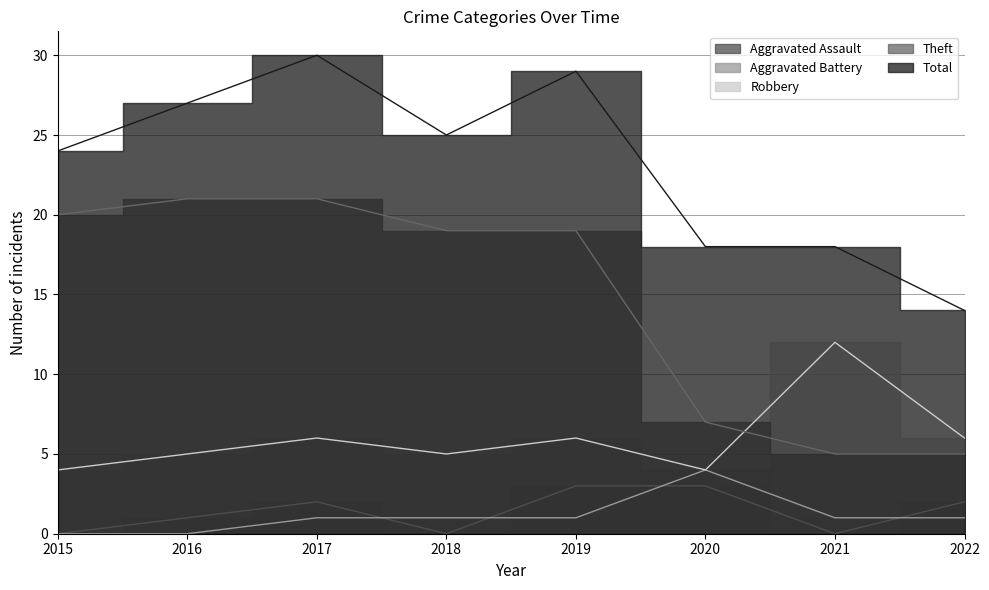

Where is Aggravated Battery nearest to the value 2?

2017